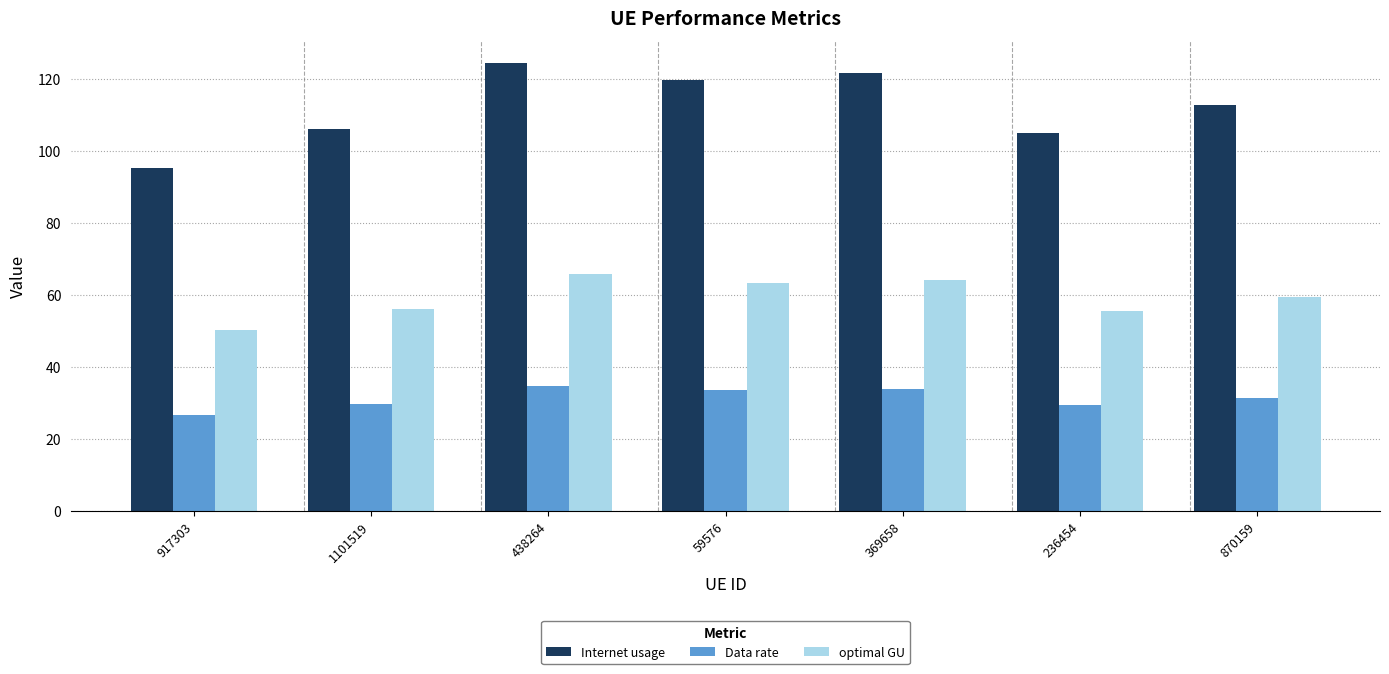

What is the sum of all Data rate values?

219.5